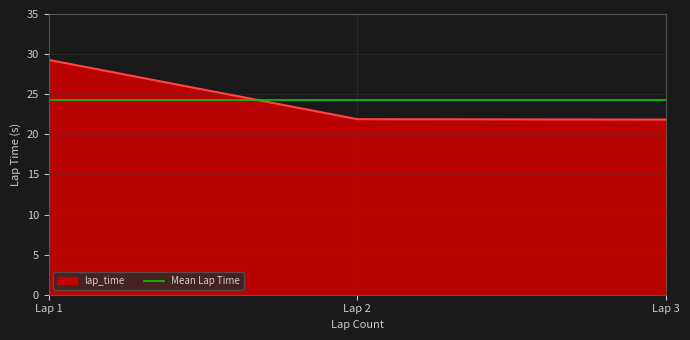

Is it true that lap_time equals 29.3 at Lap 1?

True